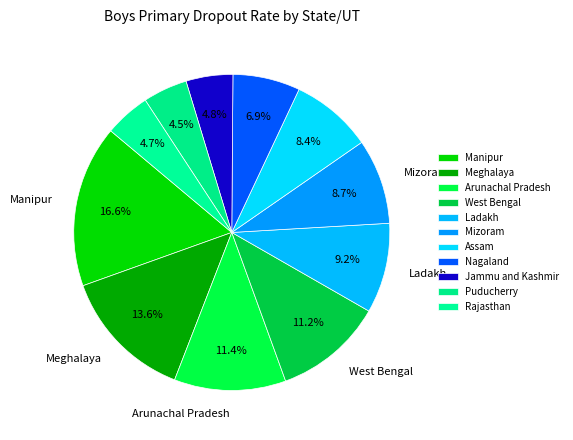

Is it true that West Bengal is 11% of the pie?

True